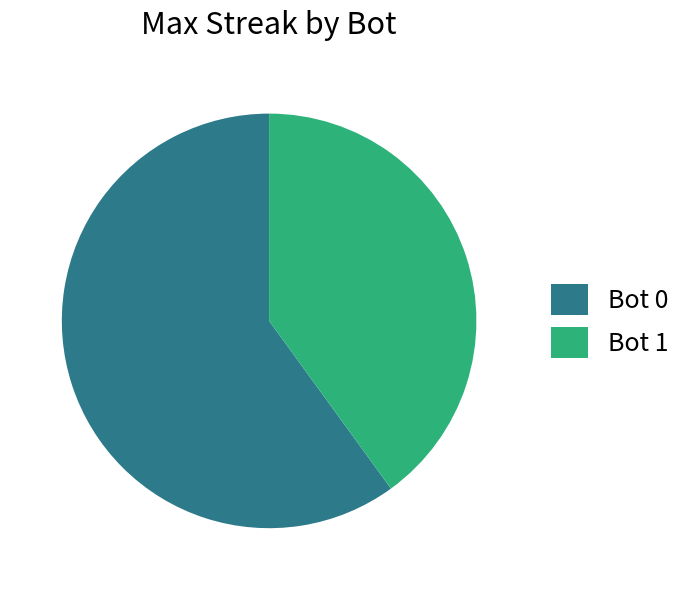

True or false: Bot 1 accounts for 55% of the total.

False